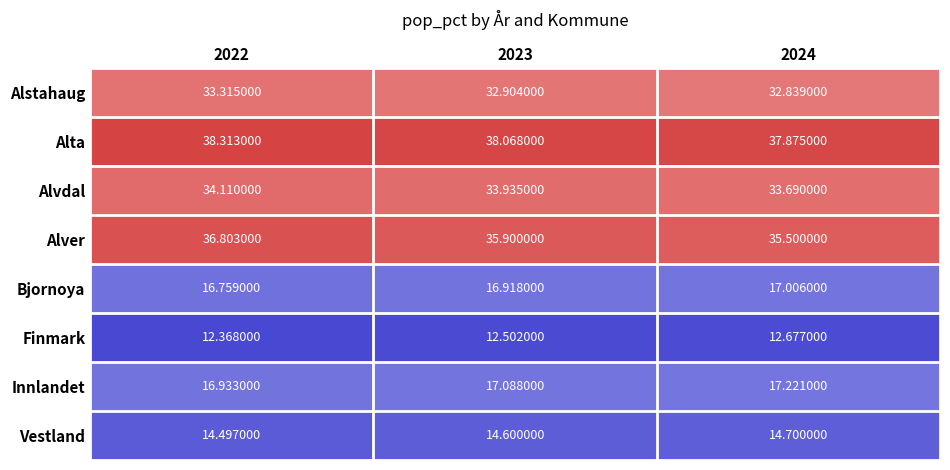

Rank the series by their maximum value, from lowest to highest.

Finmark, Vestland, Bjornoya, Innlandet, Alstahaug, Alvdal, Alver, Alta